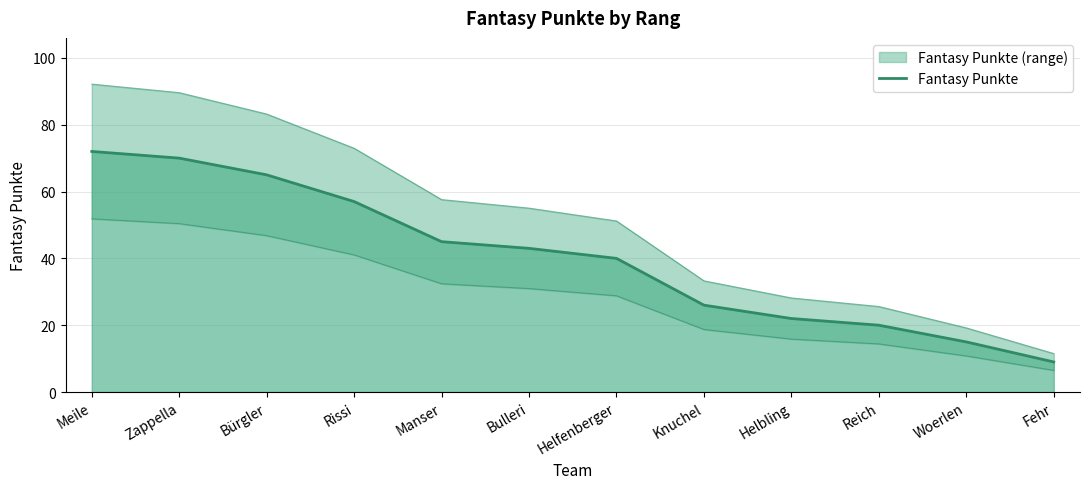

Reading left to right, transcribe all the data shown in this chart.

72	70	65	57	45	43	40	26	22	20	15	9